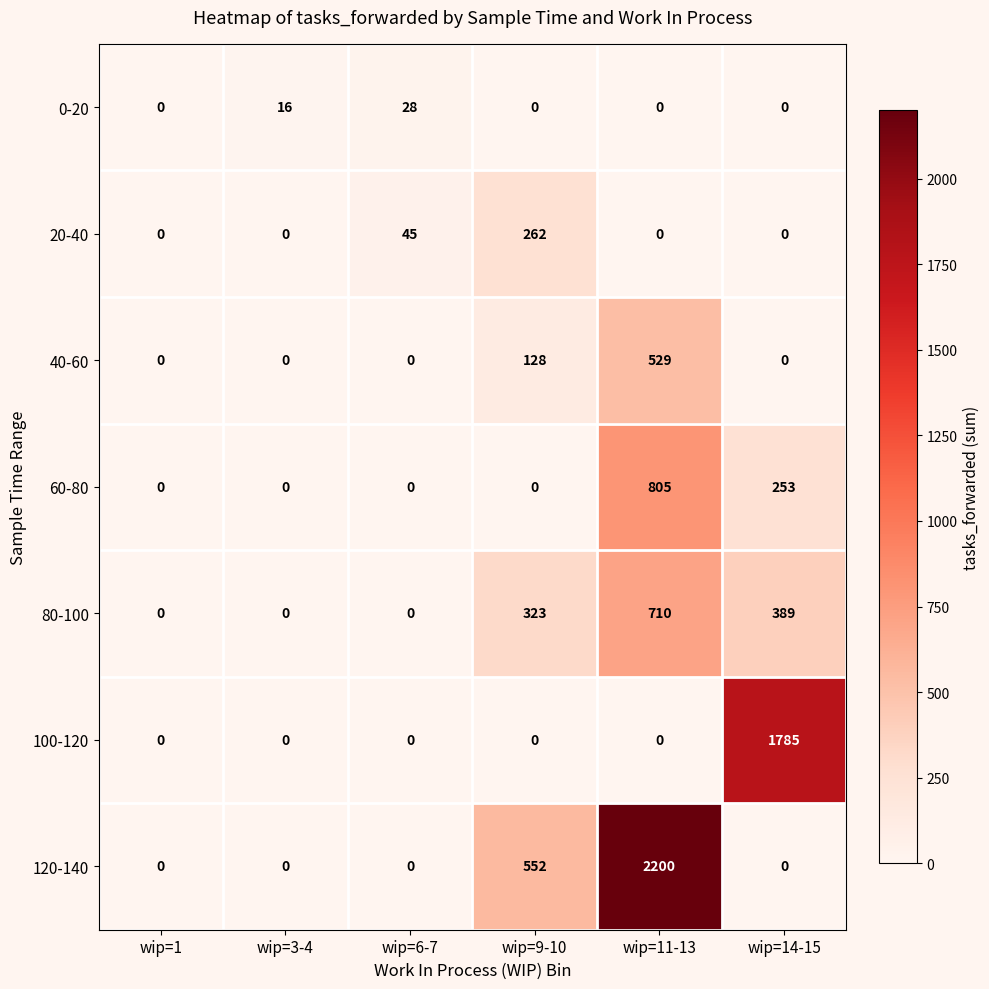

How many distinct data groups are displayed?

7